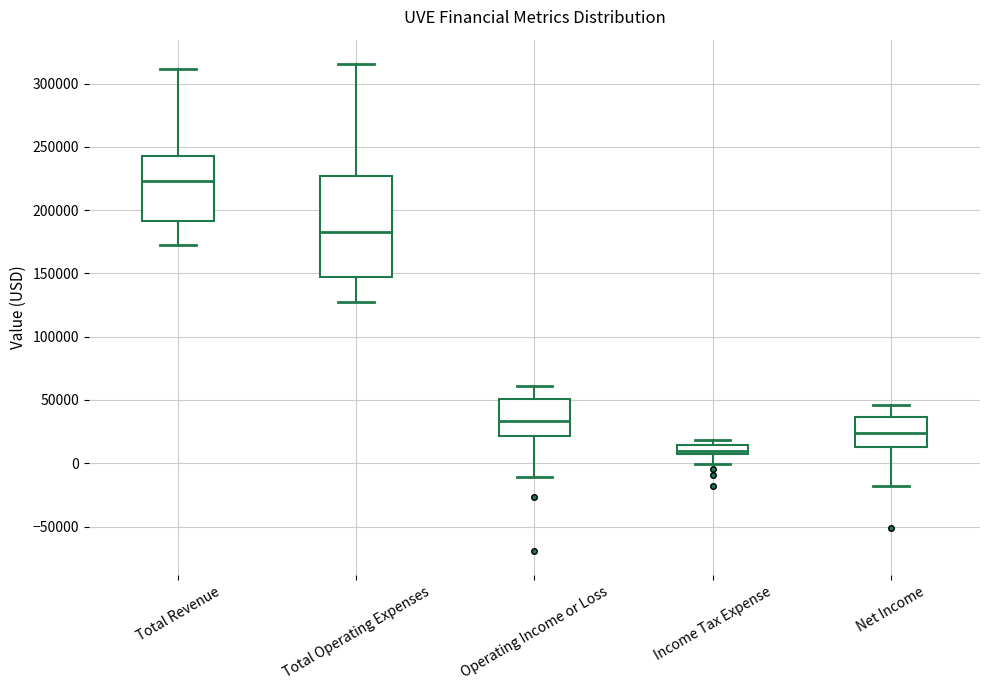

Comparing the boxes themselves (not the whiskers), which one is the tallest?

Total Operating Expenses